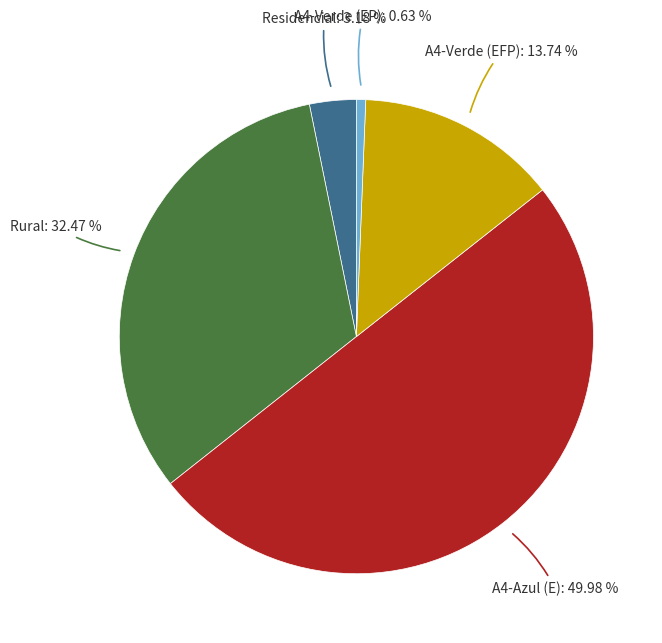

To the nearest percent, what percentage of the pie is A4-Verde (EP)?

1%